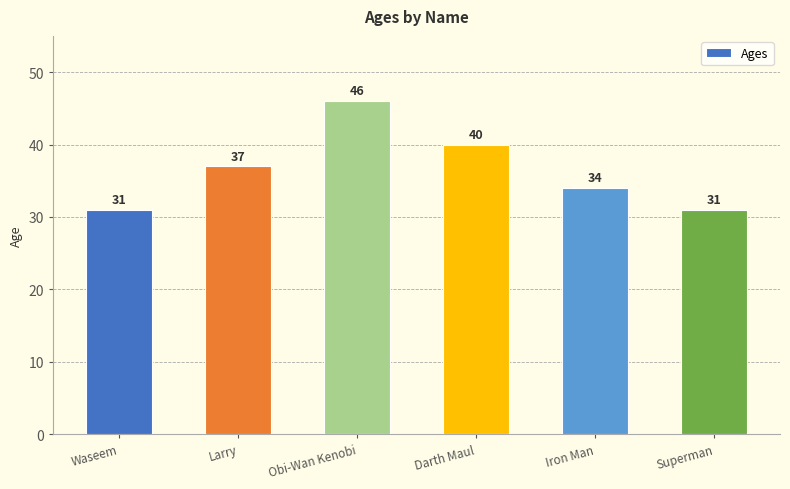

What is the sum of the values at Waseem and Larry?

68